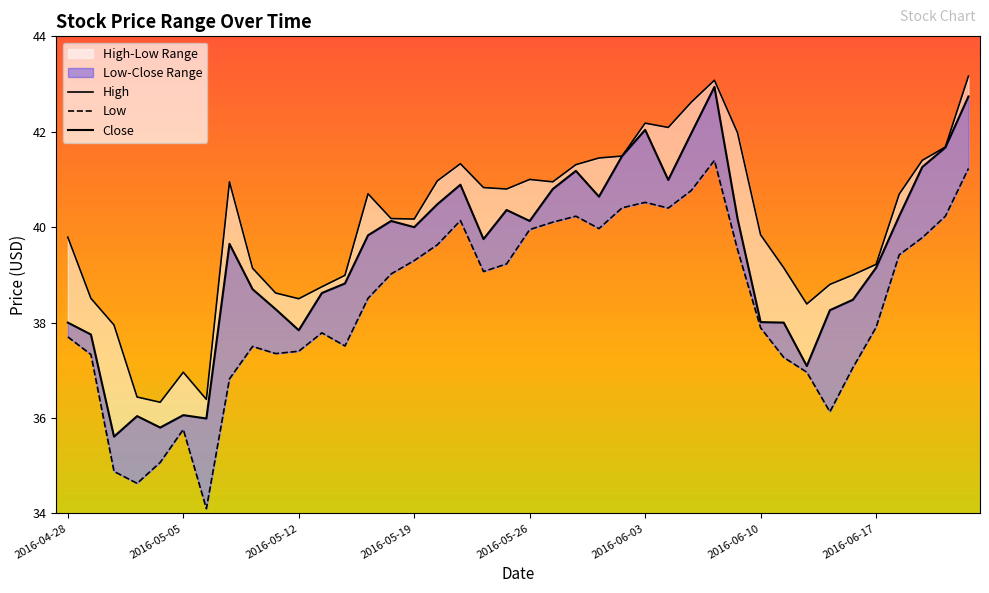

The Close series shows 40.8 at 2016-05-27. True or false?

True